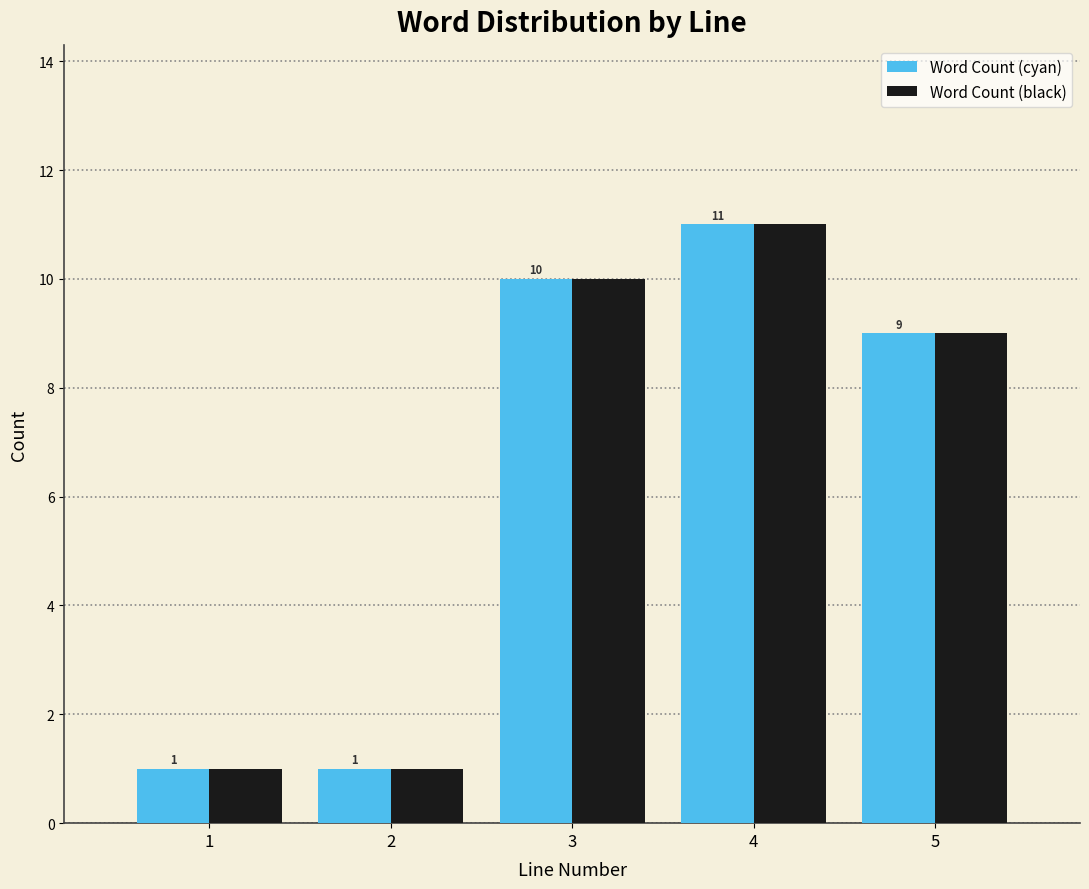

What is the height of the Word Count (cyan) bar covering 1.5 to 2.5 on the x-axis?

1